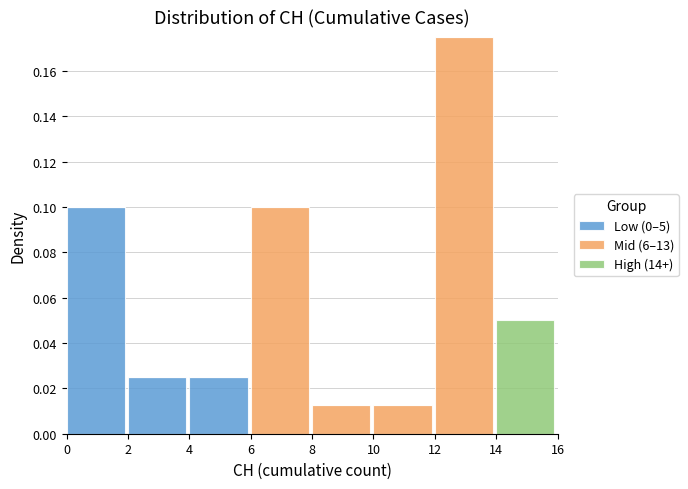

The Low (0–5) series shows 0.1 at 14. True or false?

False